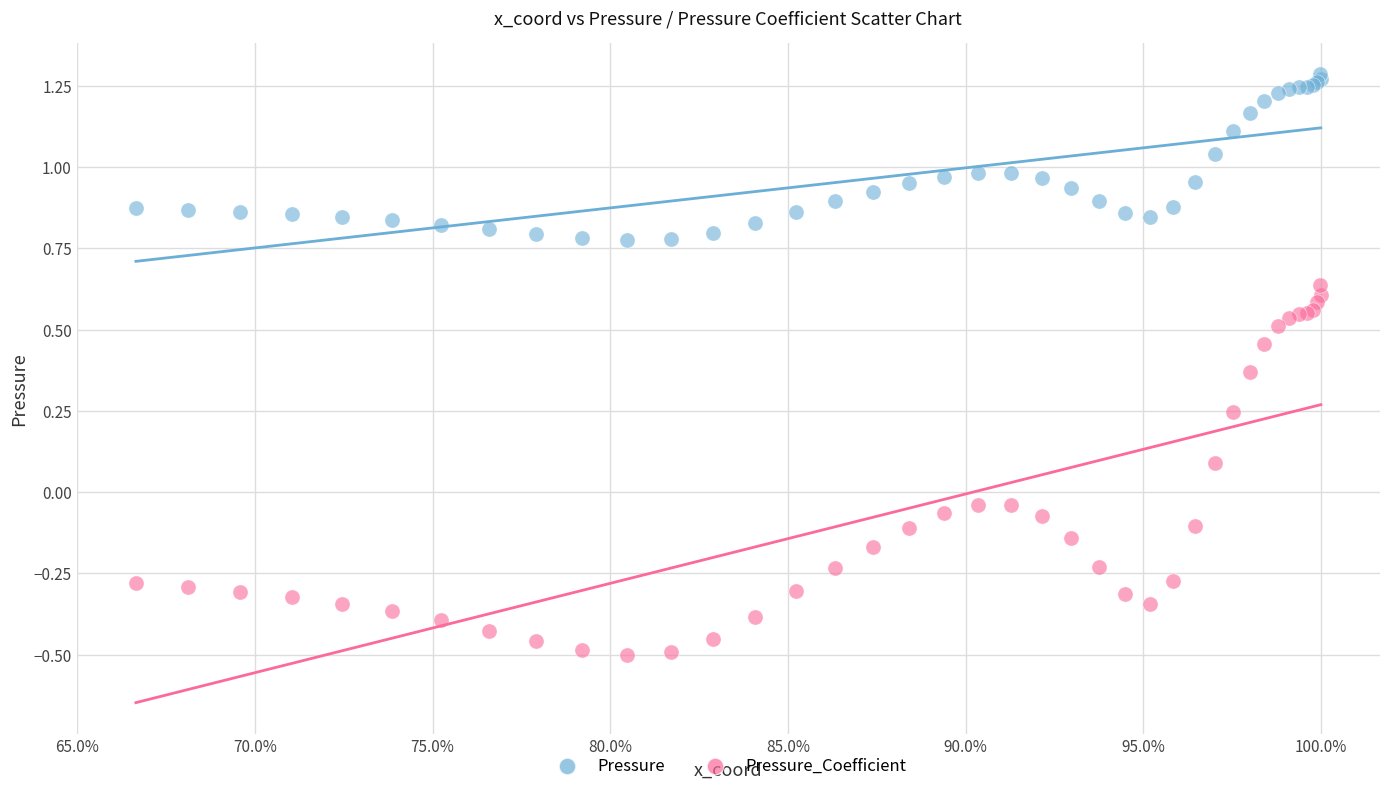

What is the X range (max minus min) for the scatter plot?

0.3